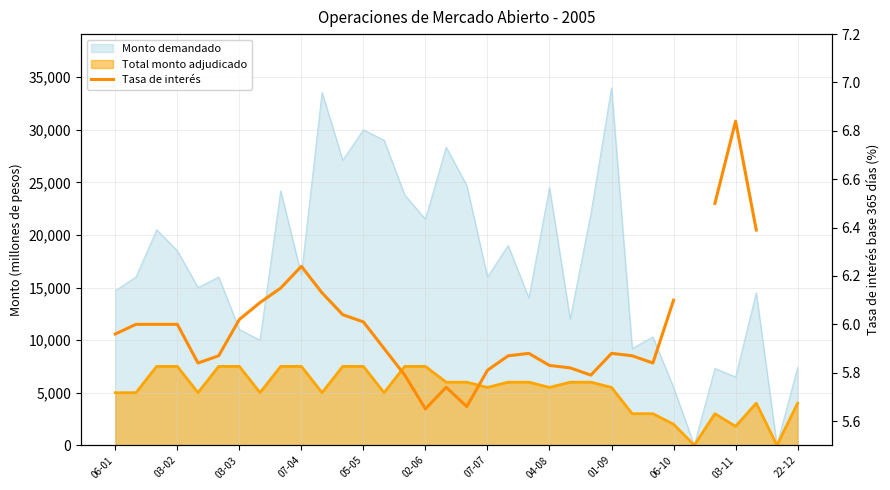

What is the label of the 27th point from the right?

04-08